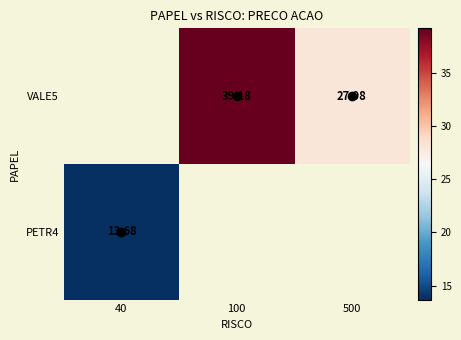

True or false: VALE5 has a value of 70.1 at 100.

False